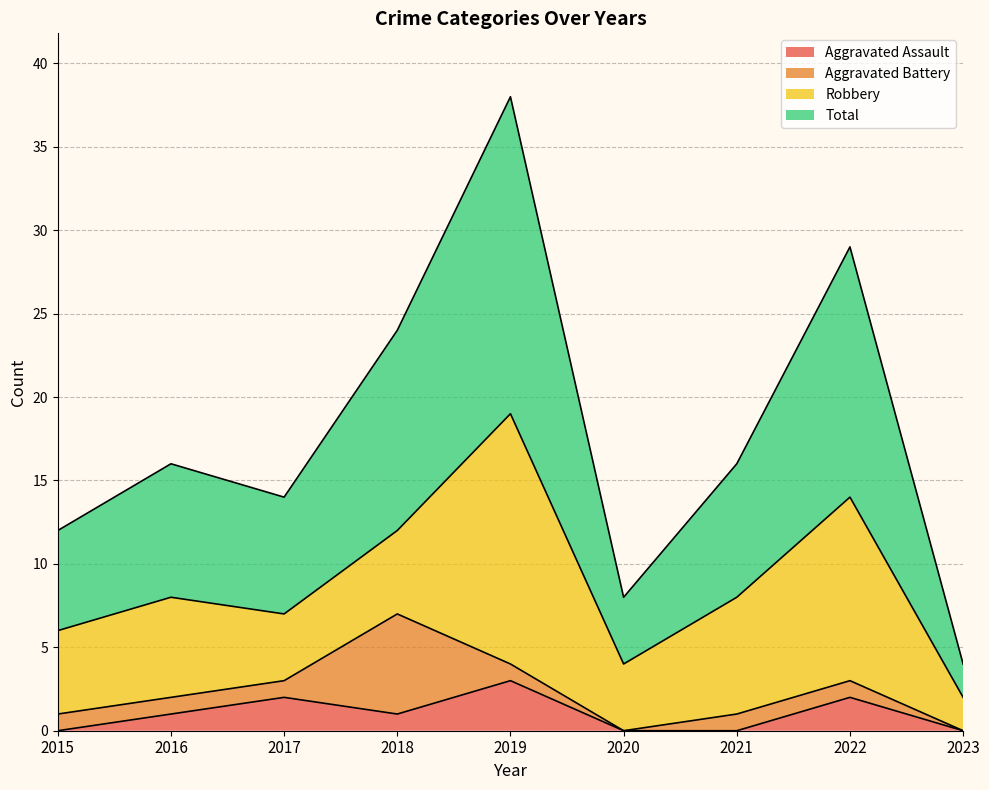

True or false: Total and Aggravated Assault cross at least once.

False